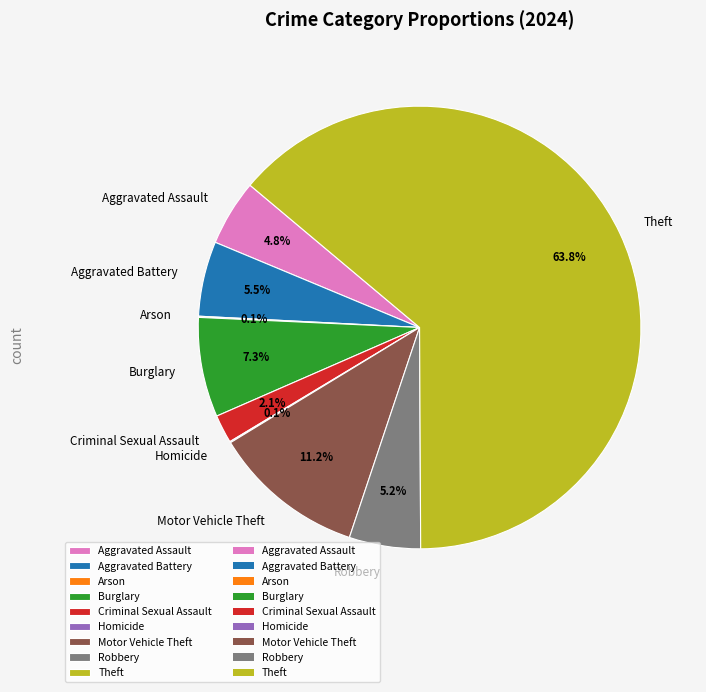

The Aggravated Assault slice represents 5% of the pie. True or false?

True